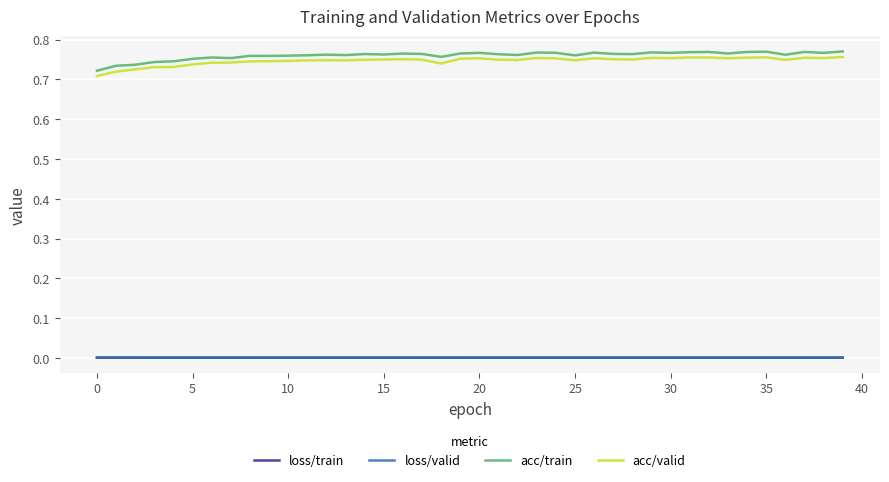

True or false: acc/valid and loss/valid intersect in this chart.

False